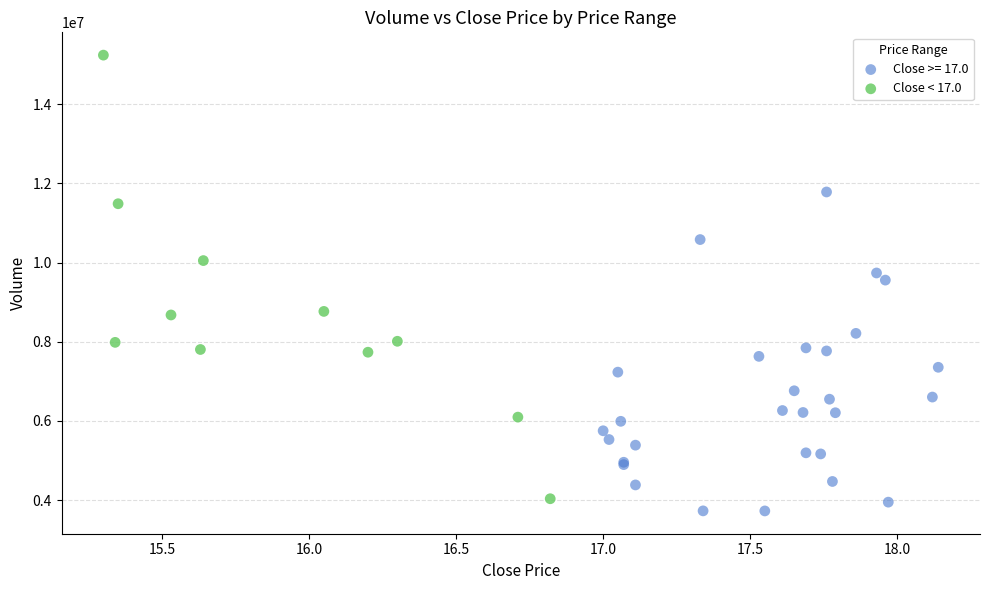

Which series reaches the maximum Y coordinate?

Close < 17.0